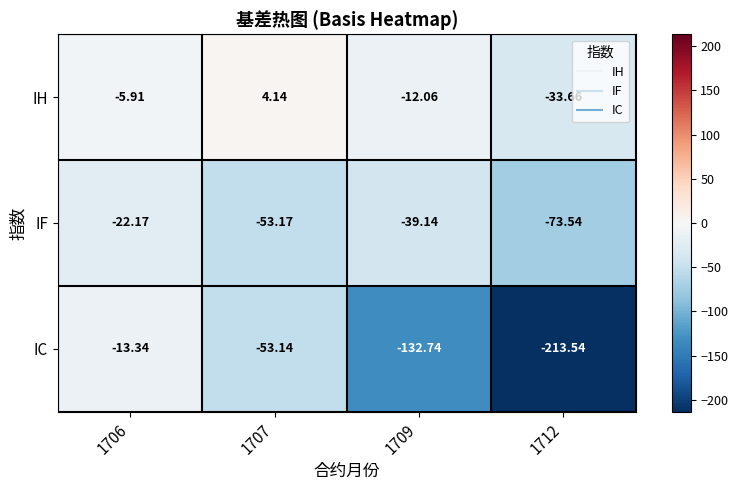

Which series has the largest range (max minus min)?

IC